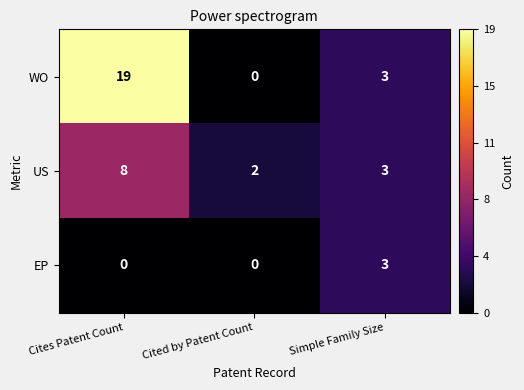

What is the total value across all series at Cites Patent Count?

27